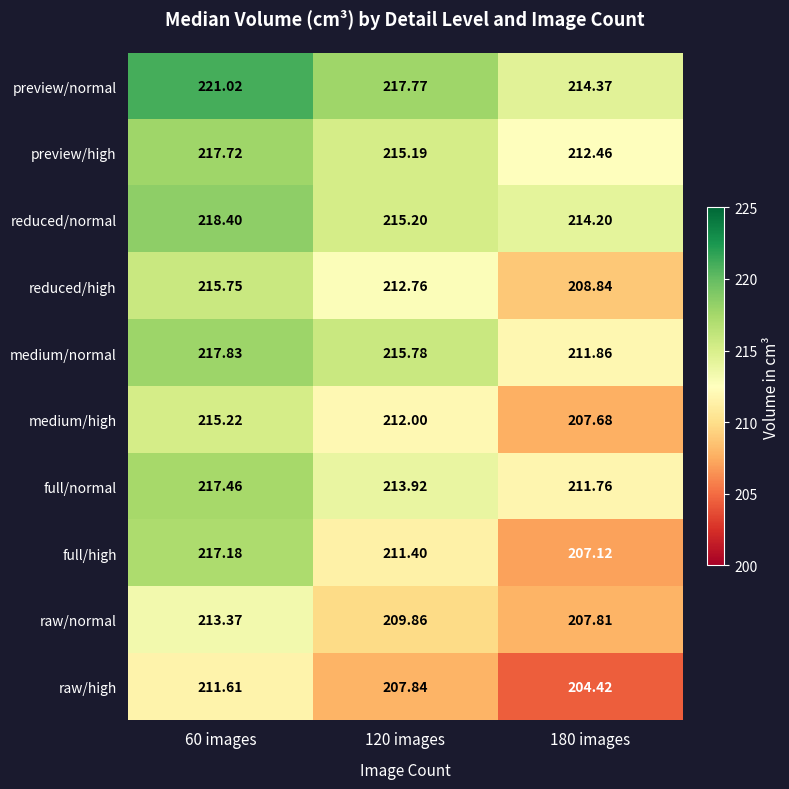

At how many categories does at least one series exceed 207?

3